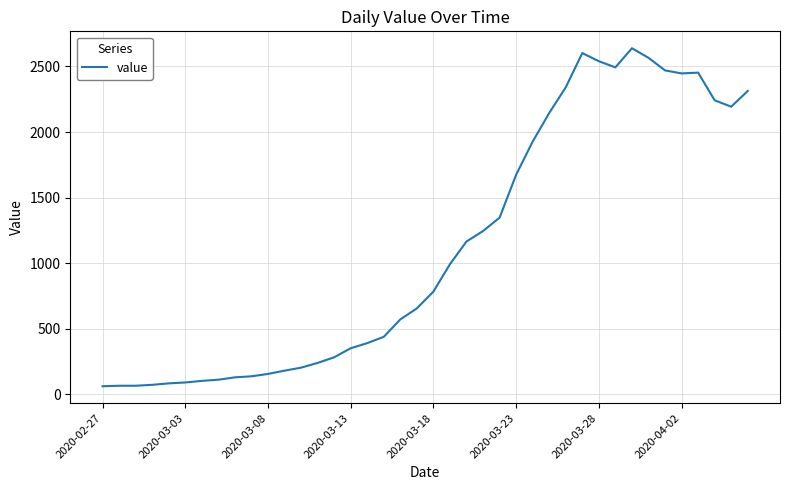

What is the difference between the maximum and minimum values?

2578